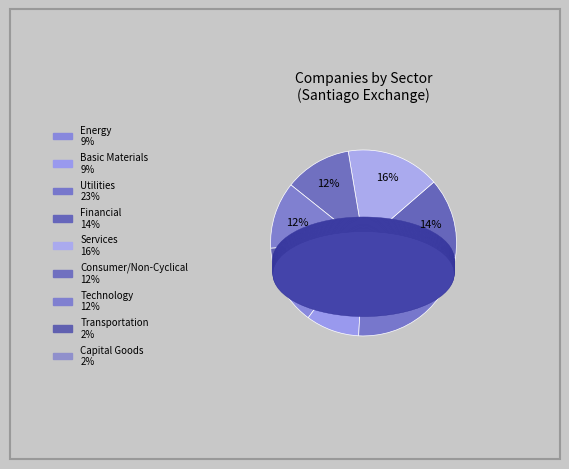

To the nearest percent, what is the difference between the largest and smallest slice percentages?

21%